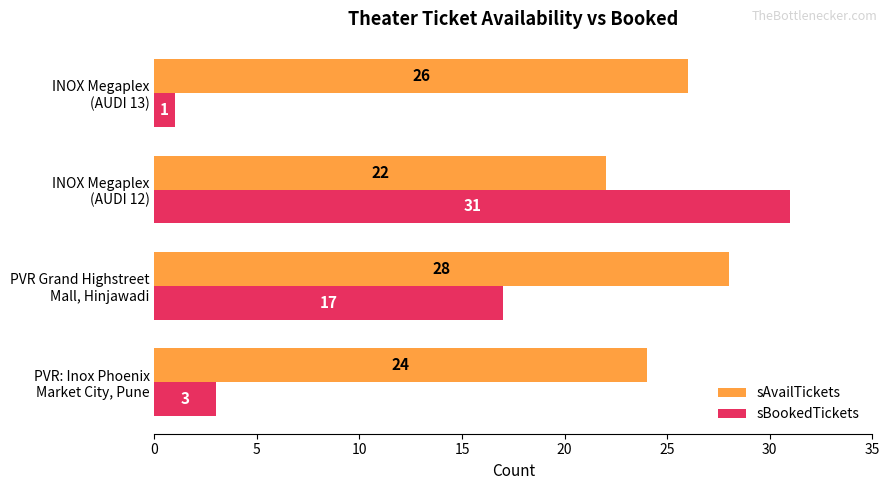

Which series has the largest range (max minus min)?

sBookedTickets